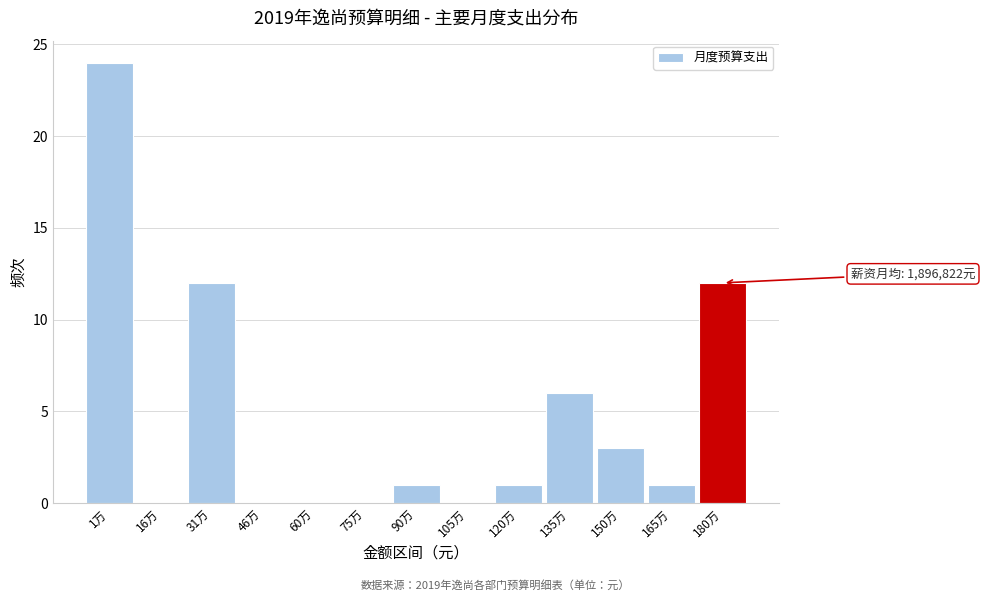

Reading left to right, list all the values displayed in this chart.

1万=24	16万=0	31万=12	46万=0	60万=0	75万=0	90万=1	105万=0	120万=1	135万=6	150万=3	165万=1	180万=12